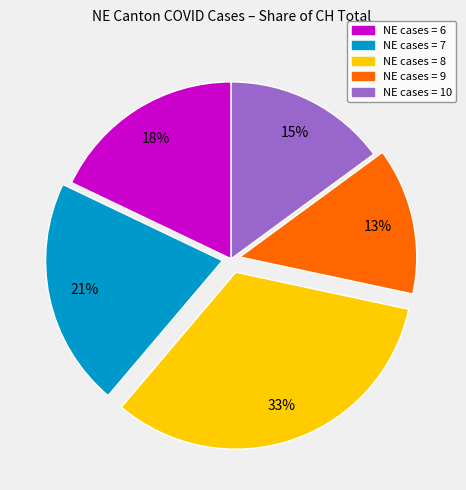

Is there any slice that represents more than half of the pie?

No